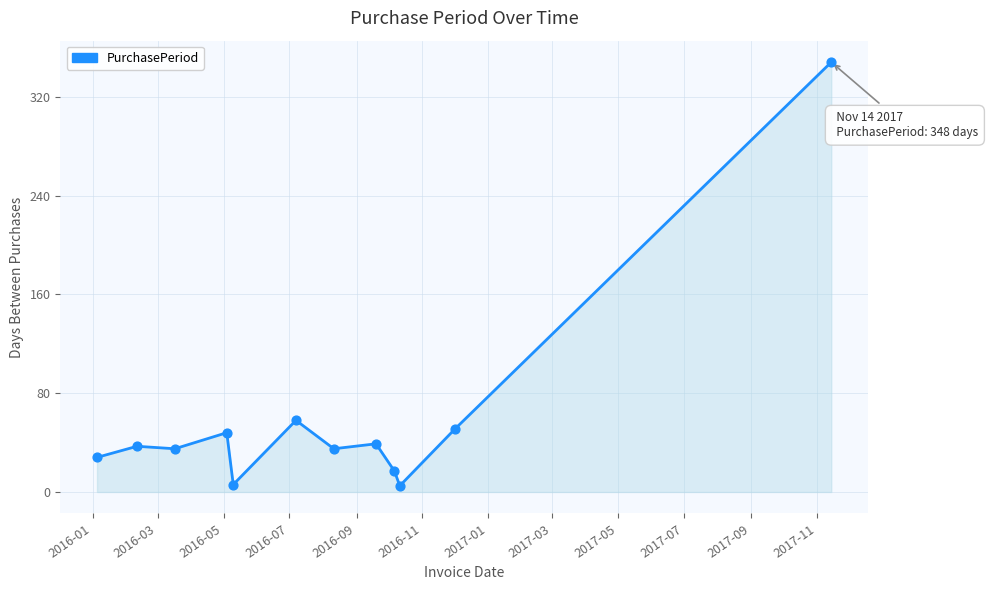

What is the greatest value displayed?

348